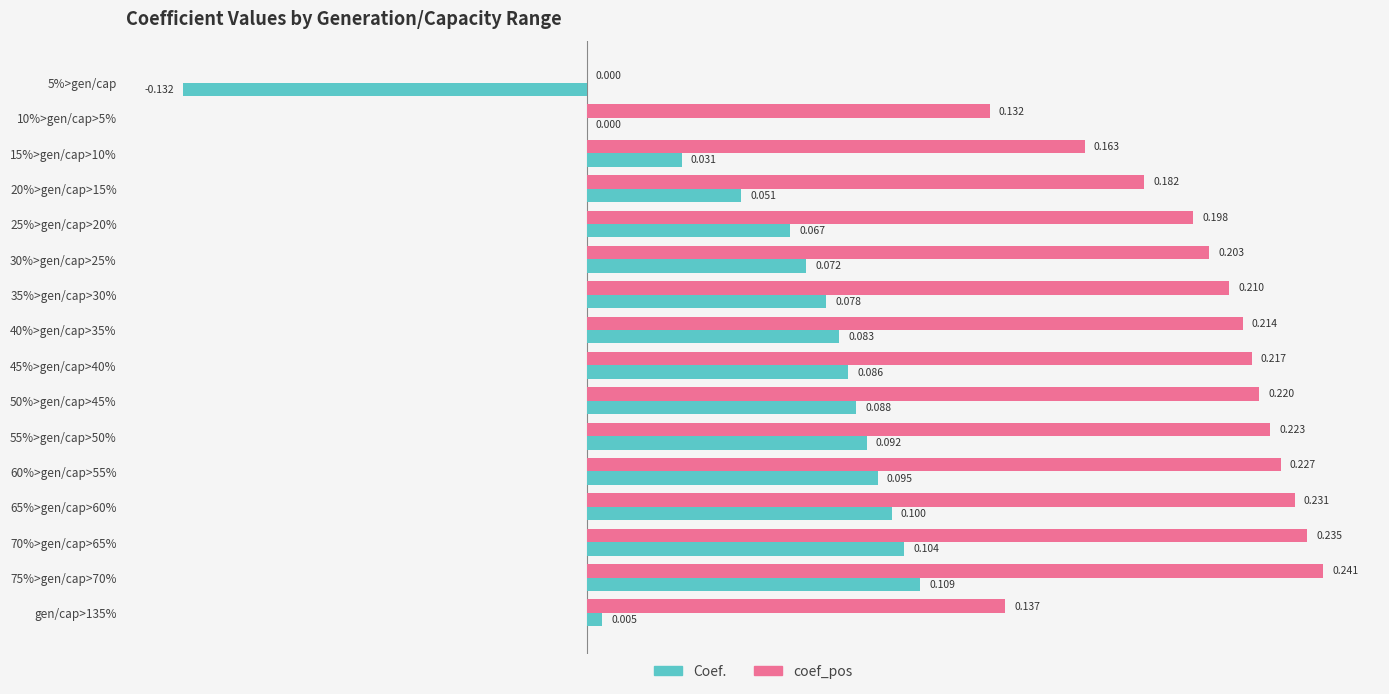

Is the value of Coef. at 50%>gen/cap>45% greater than the value of coef_pos at 35%>gen/cap>30%?

No